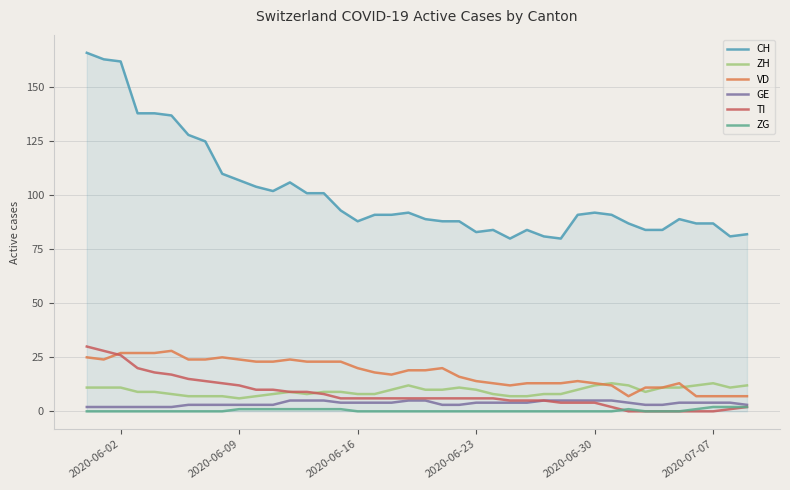

True or false: GE and ZH intersect in this chart.

False